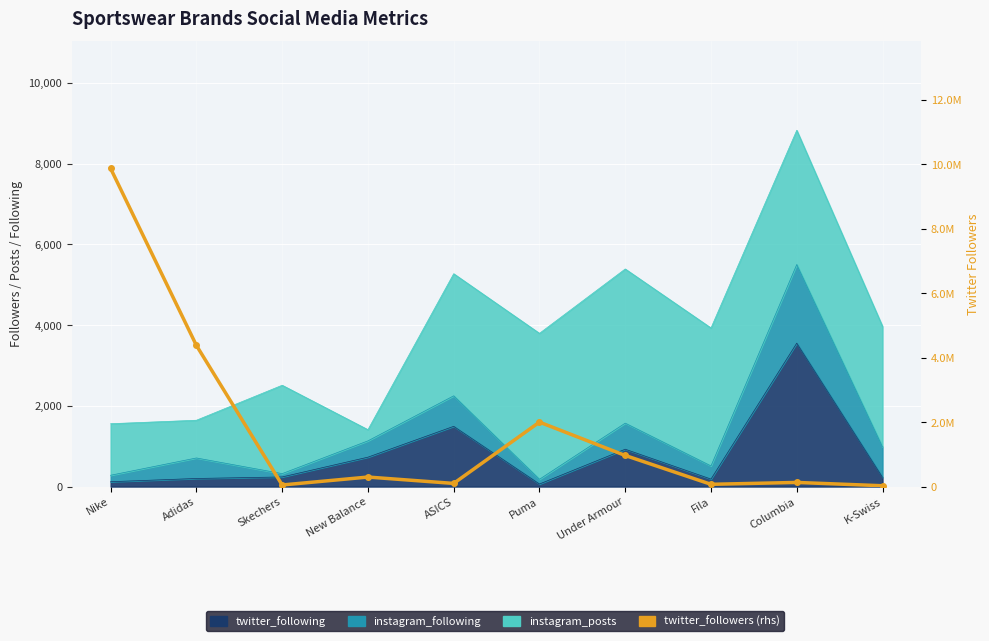

Which label corresponds to the largest value in the chart?

Nike